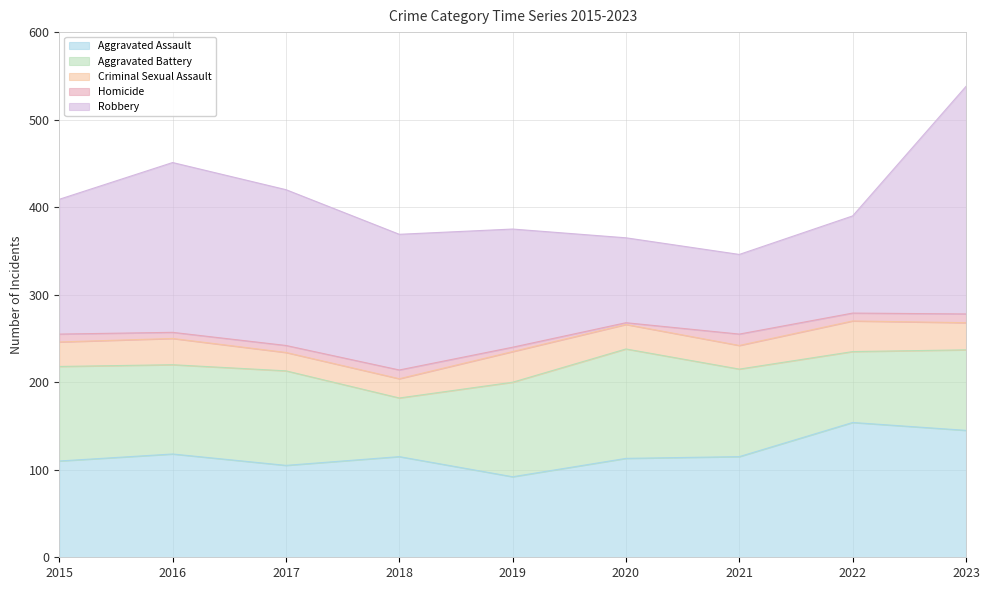

Is it true that Robbery equals 312 at 2016?

False